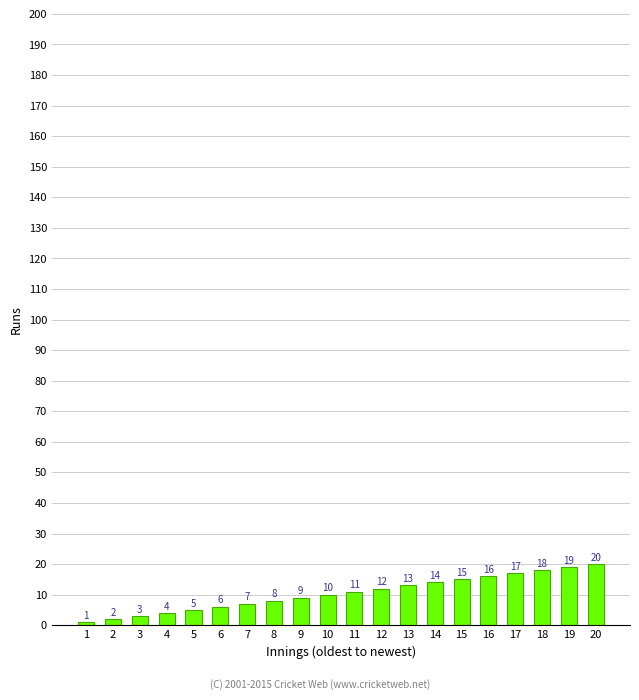

What is the smallest value displayed?

1